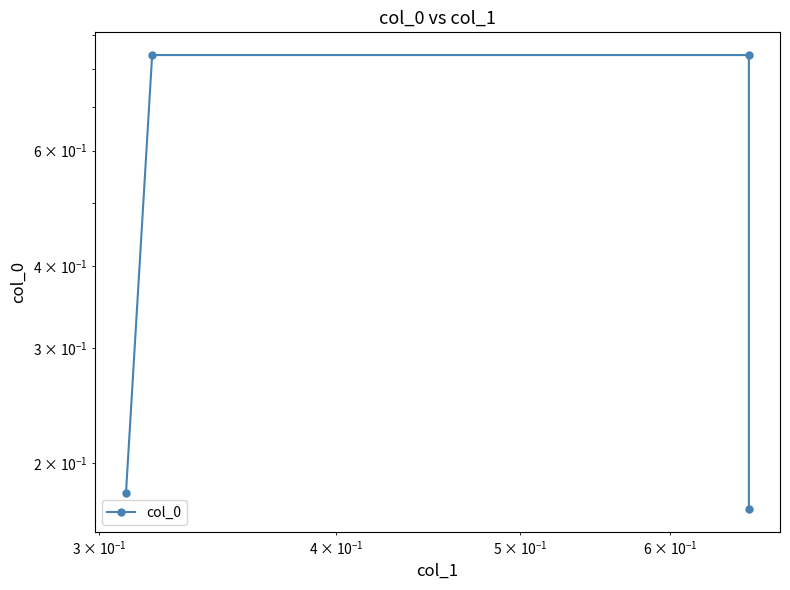

What is the average value?

0.5